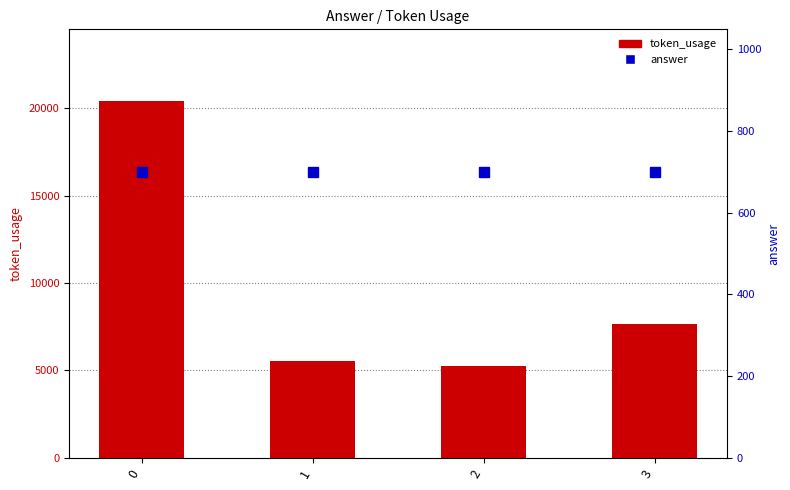

What is the approximate value of token_usage at 1, to the nearest 100?

5500